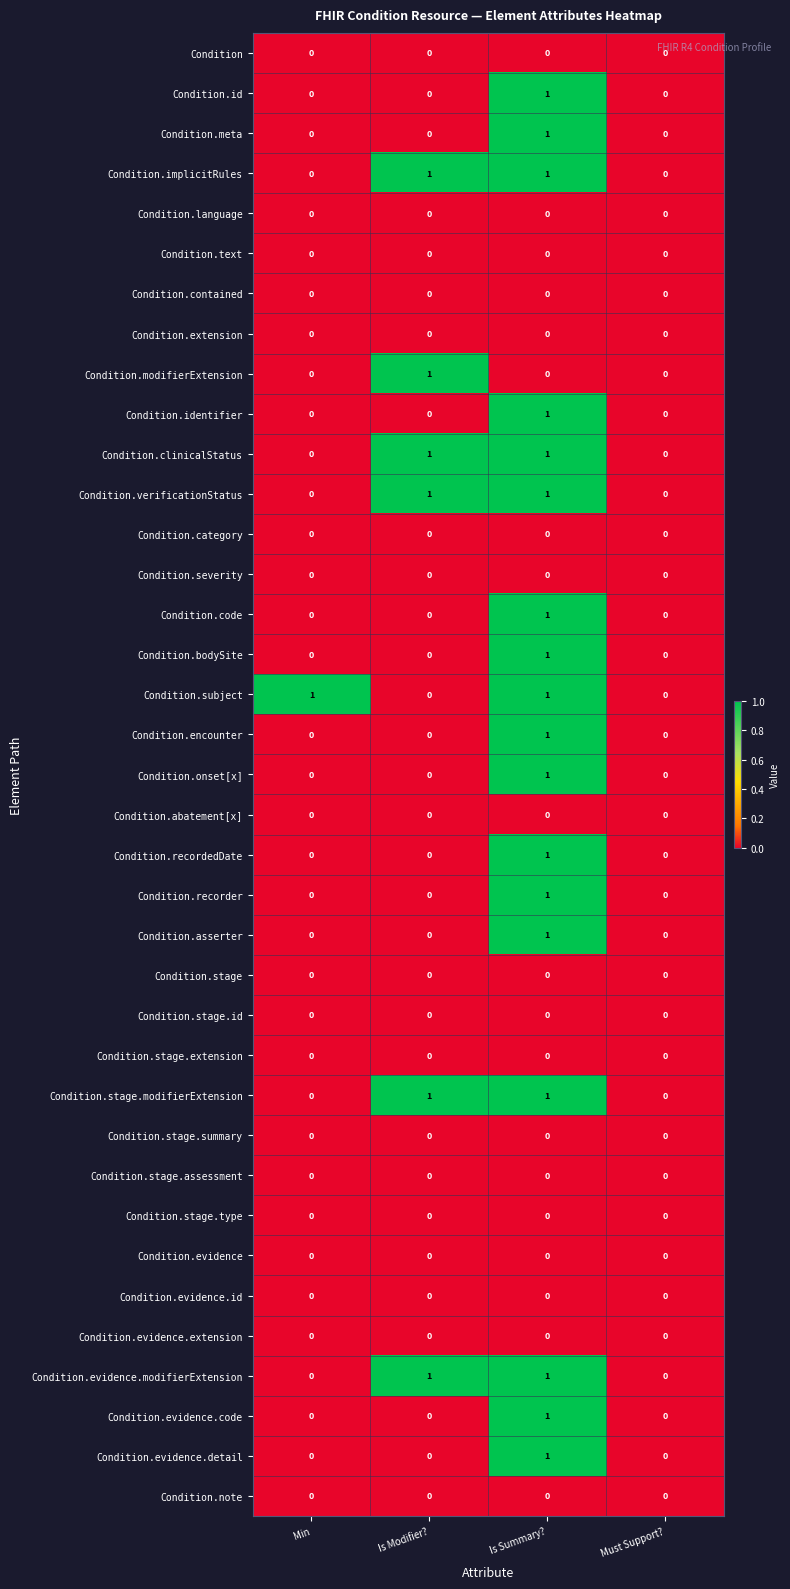

Is it true that Condition.recorder equals 1 at Is Summary??

True